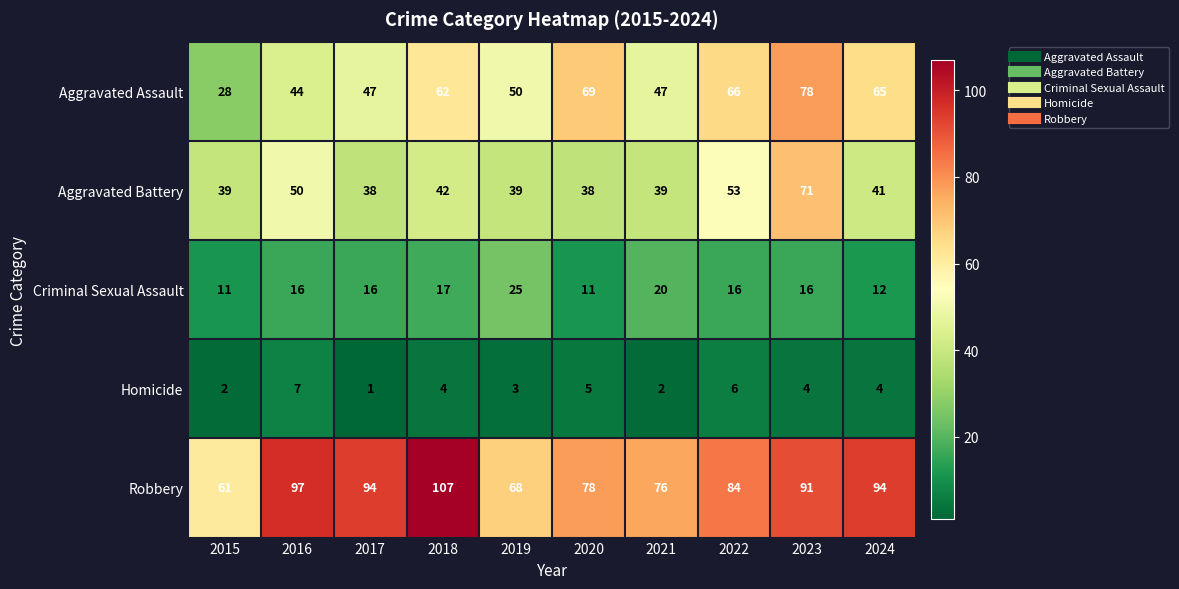

At which category does the chart reach its minimum across all series?

2017